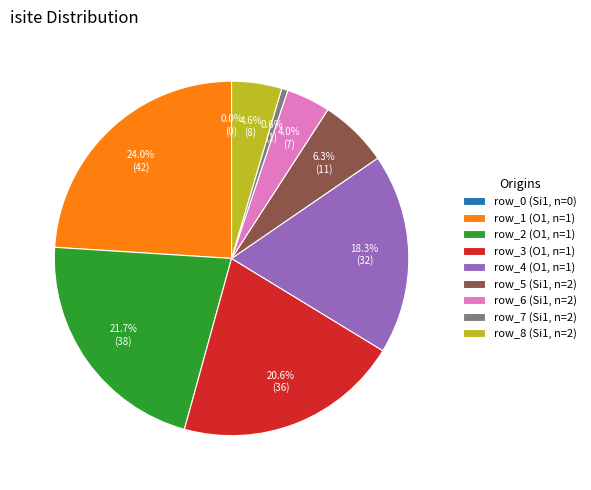

What percentage is NOT represented by row_2 (O1, n=1)?

78.3%